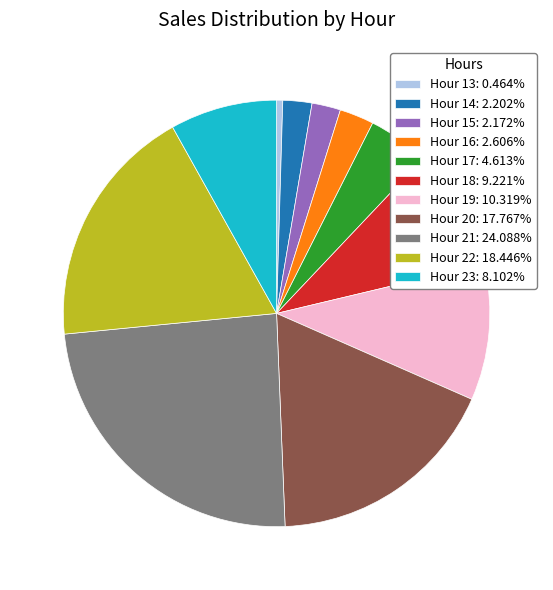

Combined, do Hour 20: 17.767% and Hour 14: 2.202% account for over 50%?

No